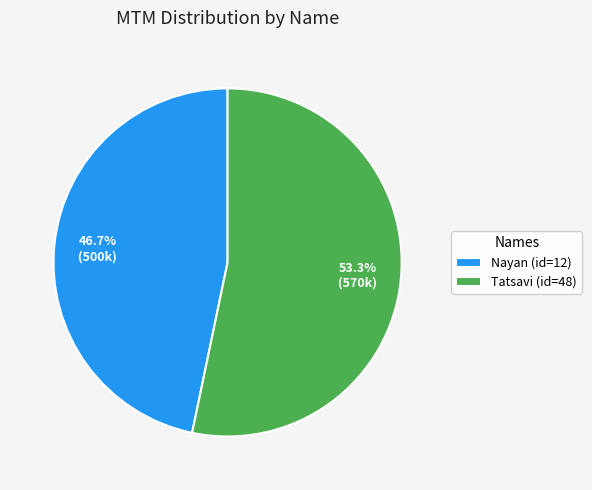

Between Nayan (id=12) and Tatsavi (id=48), which is larger?

Tatsavi (id=48)